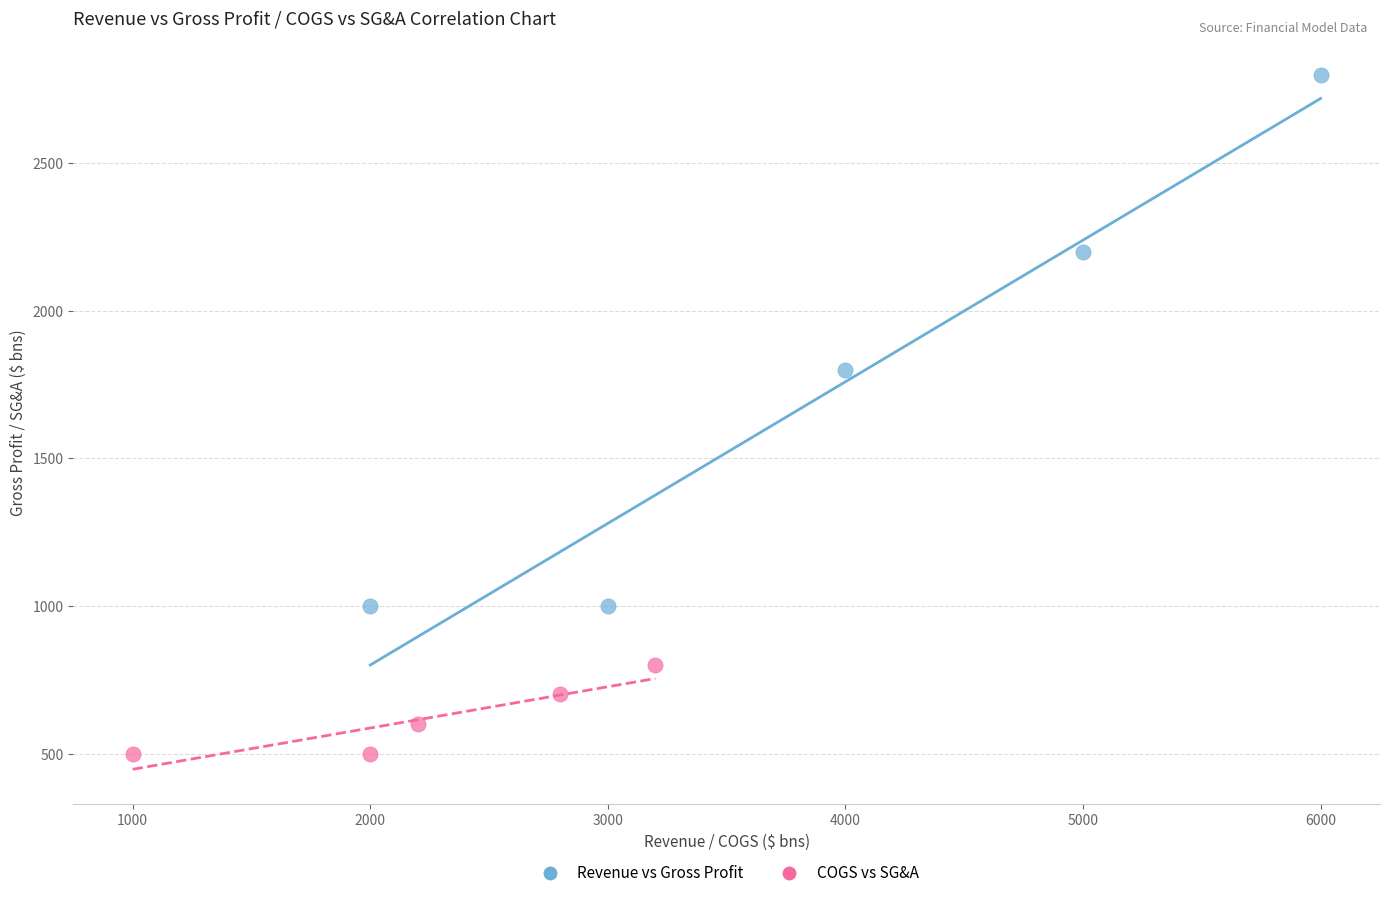

Which series contains the lowest Y value?

COGS vs SG&A